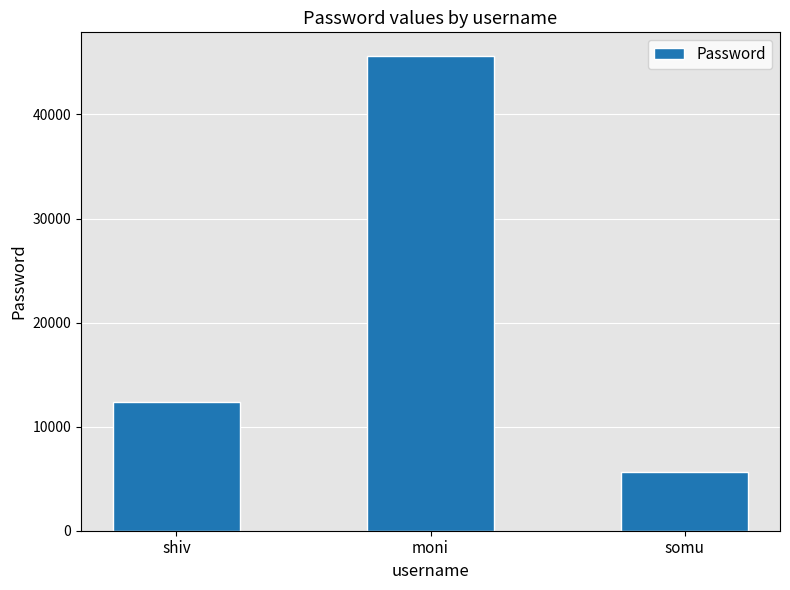

Rank the categories by value from highest to lowest.

moni, shiv, somu